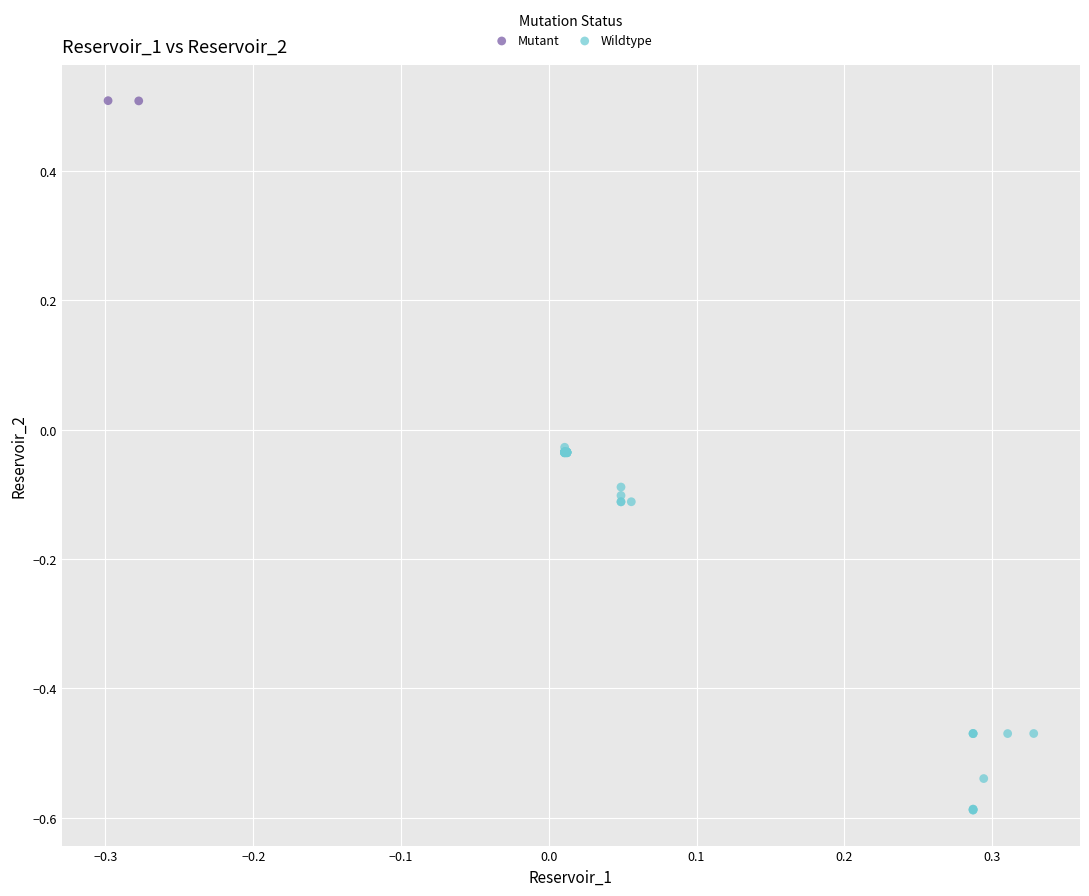

What are all the series names shown in the legend?

Mutant, Wildtype